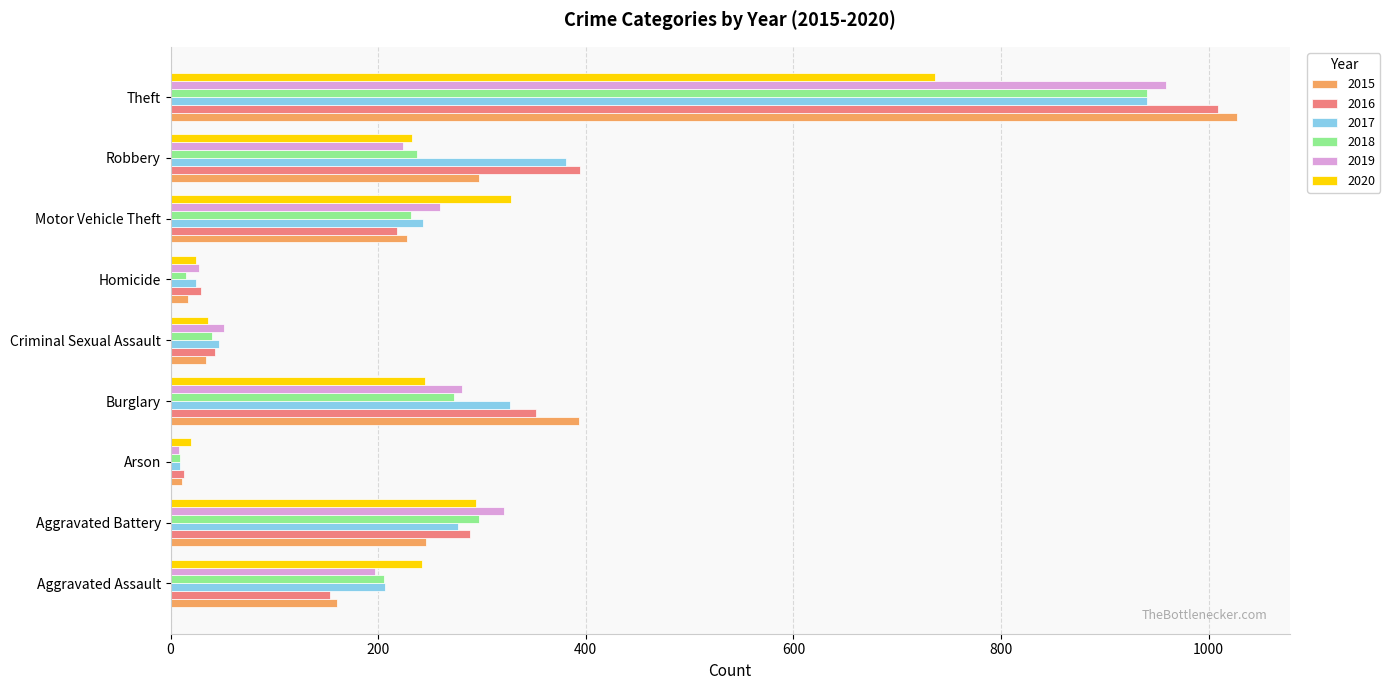

Is it true that 2017 equals 243 at Motor Vehicle Theft?

True